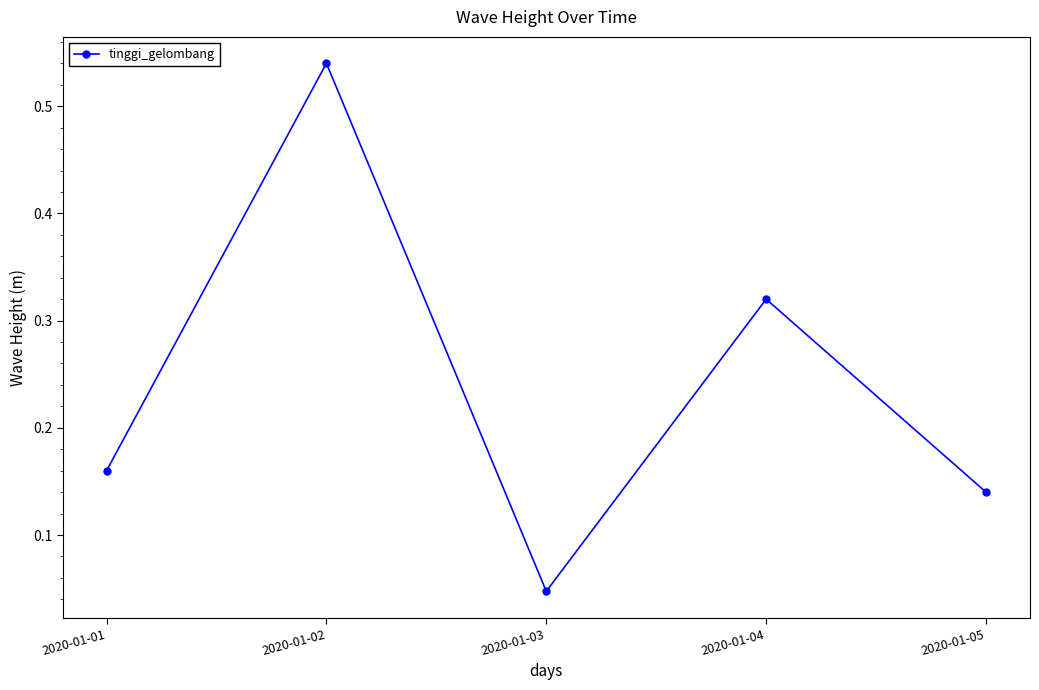

How many lines are shown in the chart?

1